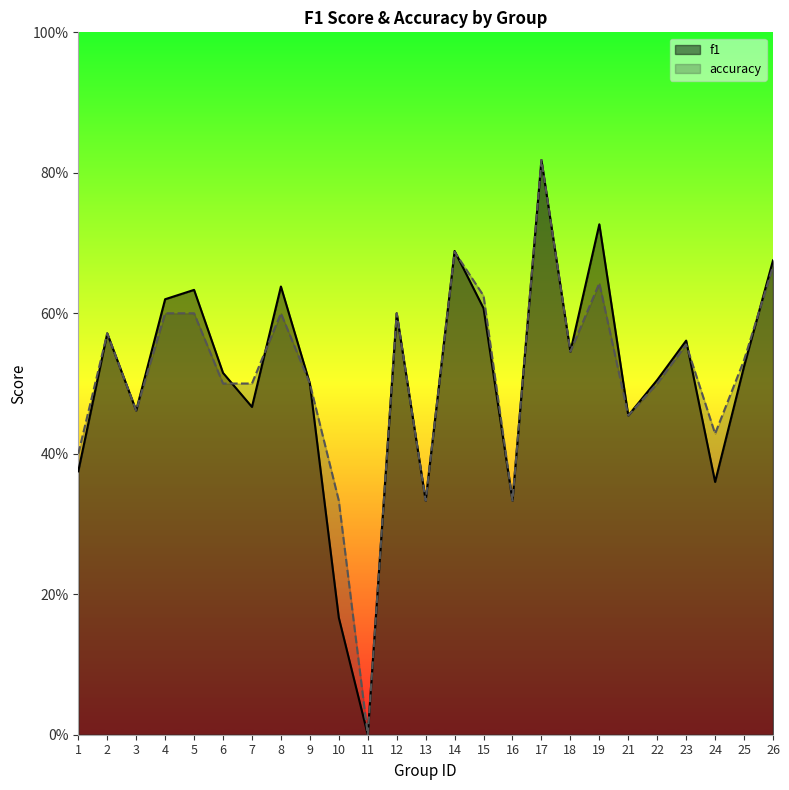

What is the difference between the f1 values at 5 and 2?

0.1